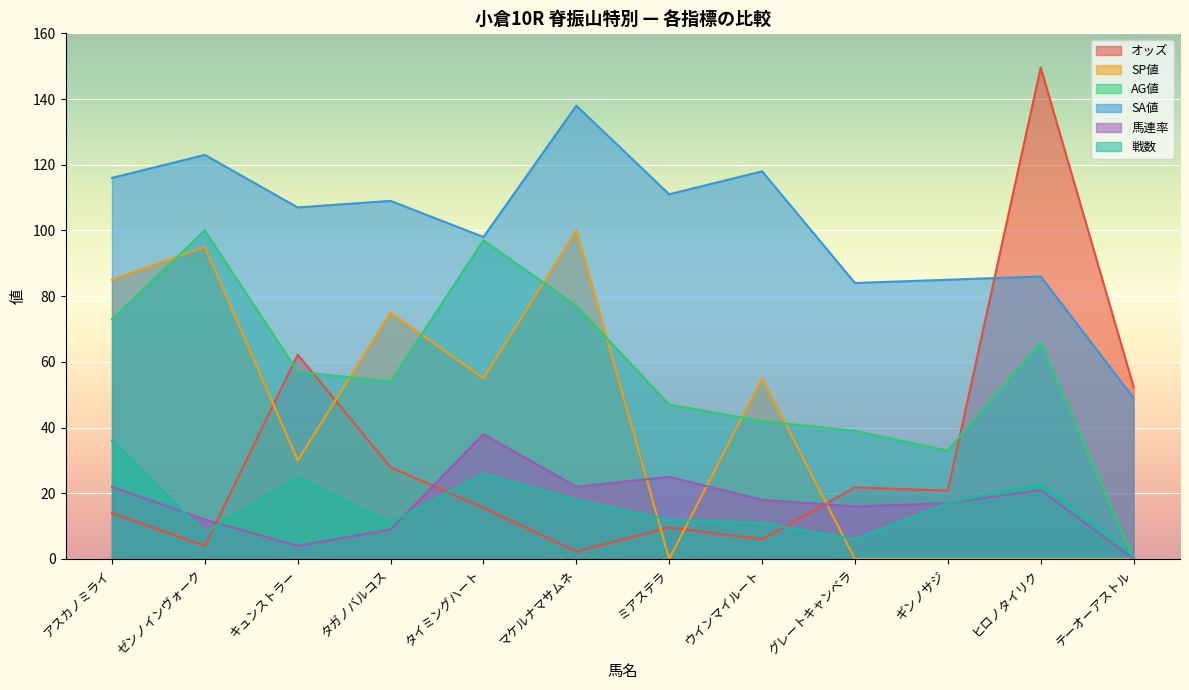

Rank the series at マケルナマサムネ from lowest to highest value.

オッズ, 戦数, 馬連率, AG値, SP値, SA値